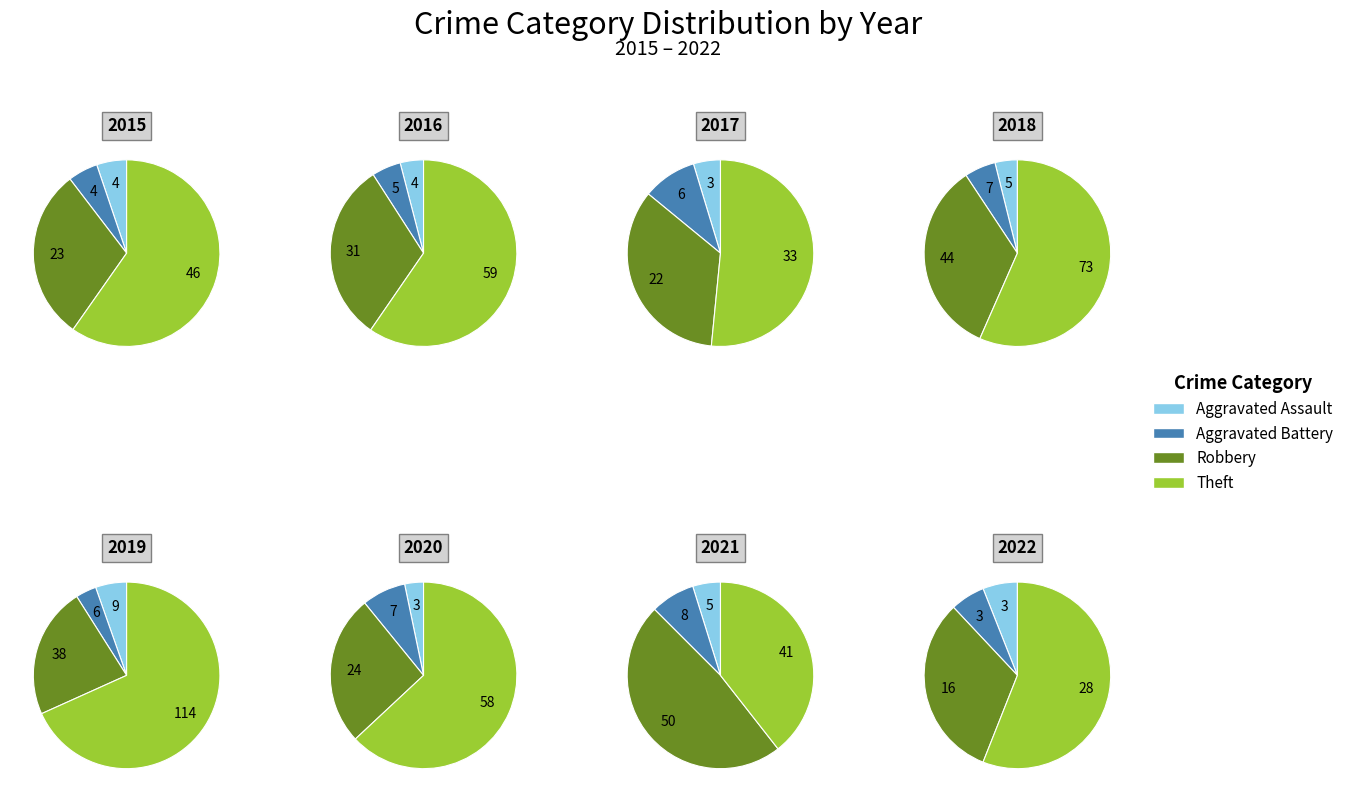

At 7, list the series in order from smallest to largest.

Aggravated Assault, Aggravated Battery, Robbery, Theft